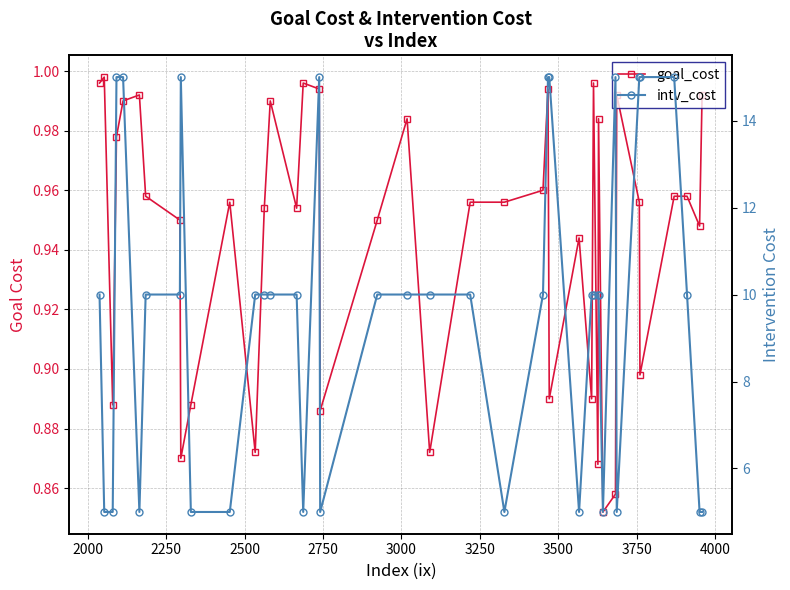

The goal_cost series shows 0.6 at 3000. True or false?

False